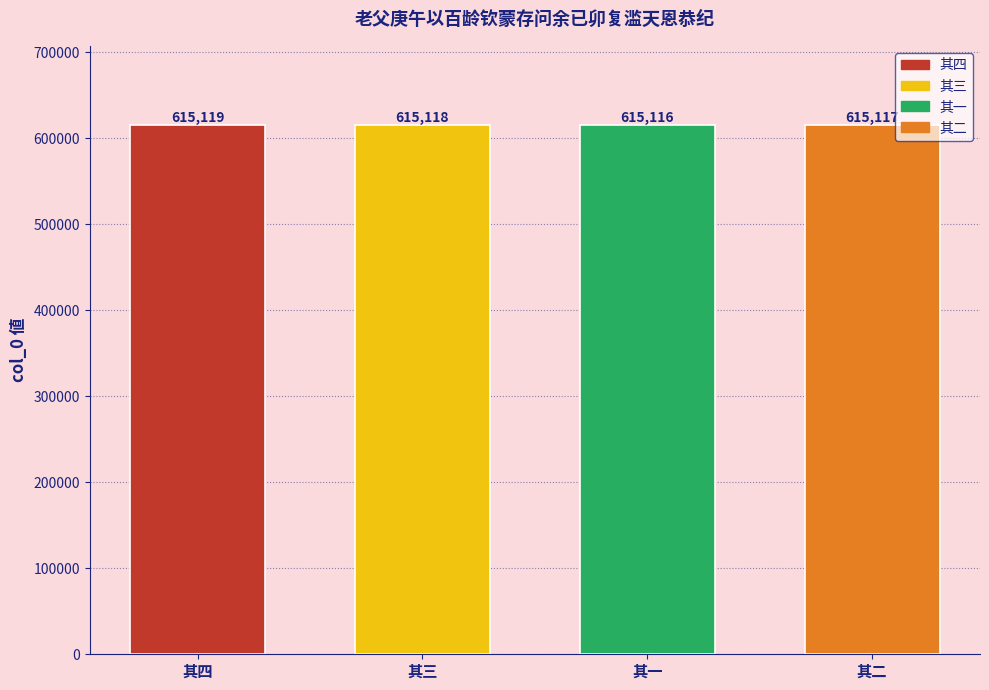

Approximately how many times larger is the value at 其一 compared to 其二?

1.0